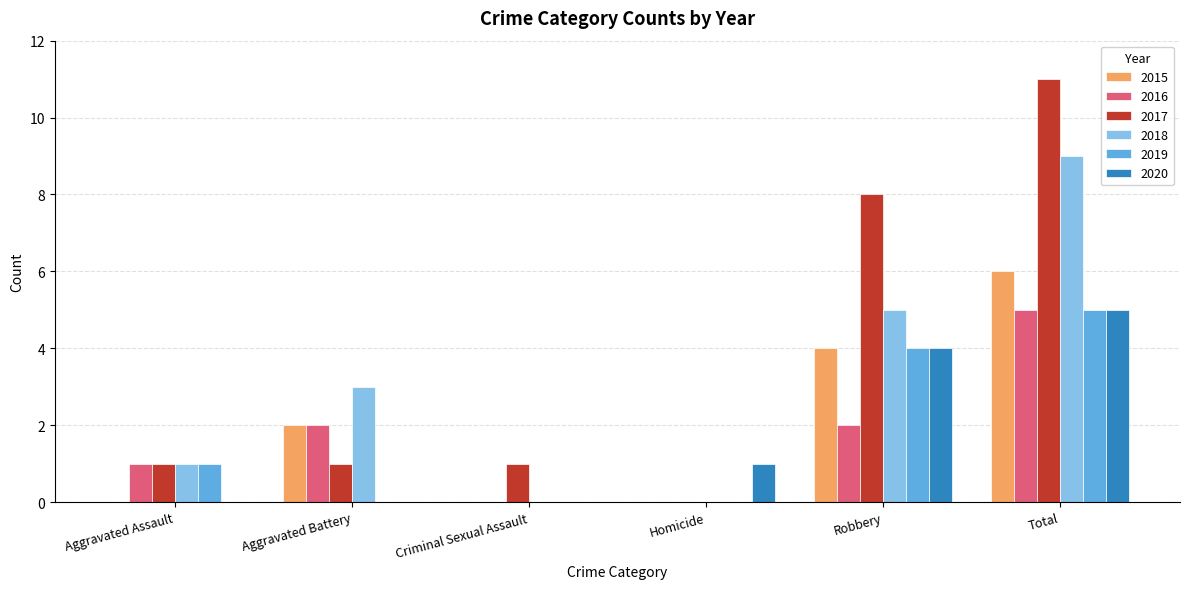

What is the average value of the 2020 series?

2